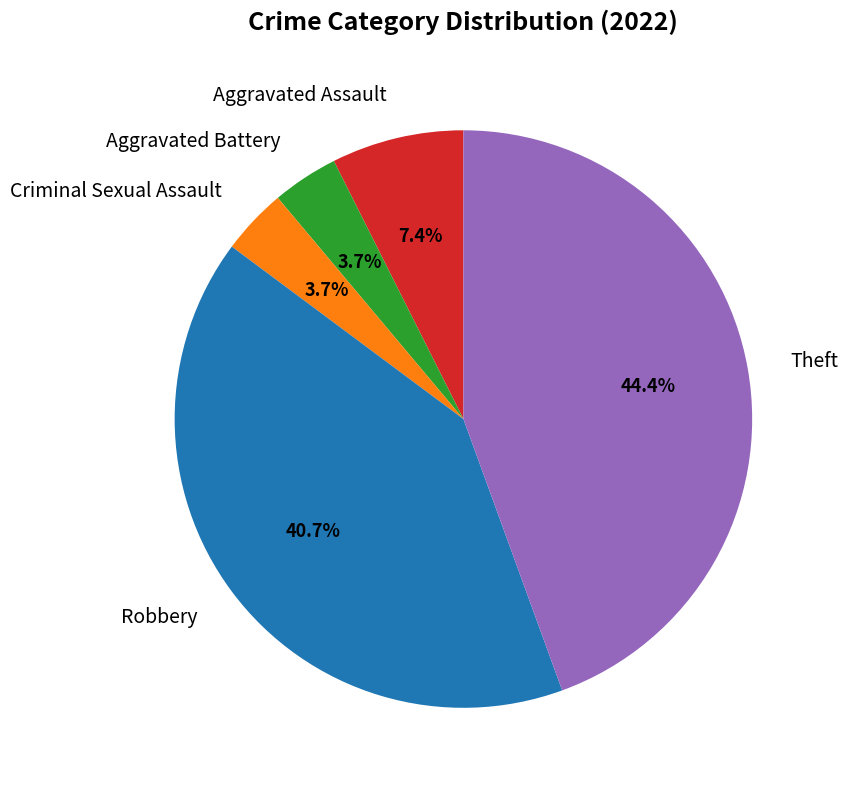

How much of the chart is everything except Robbery?

59.3%